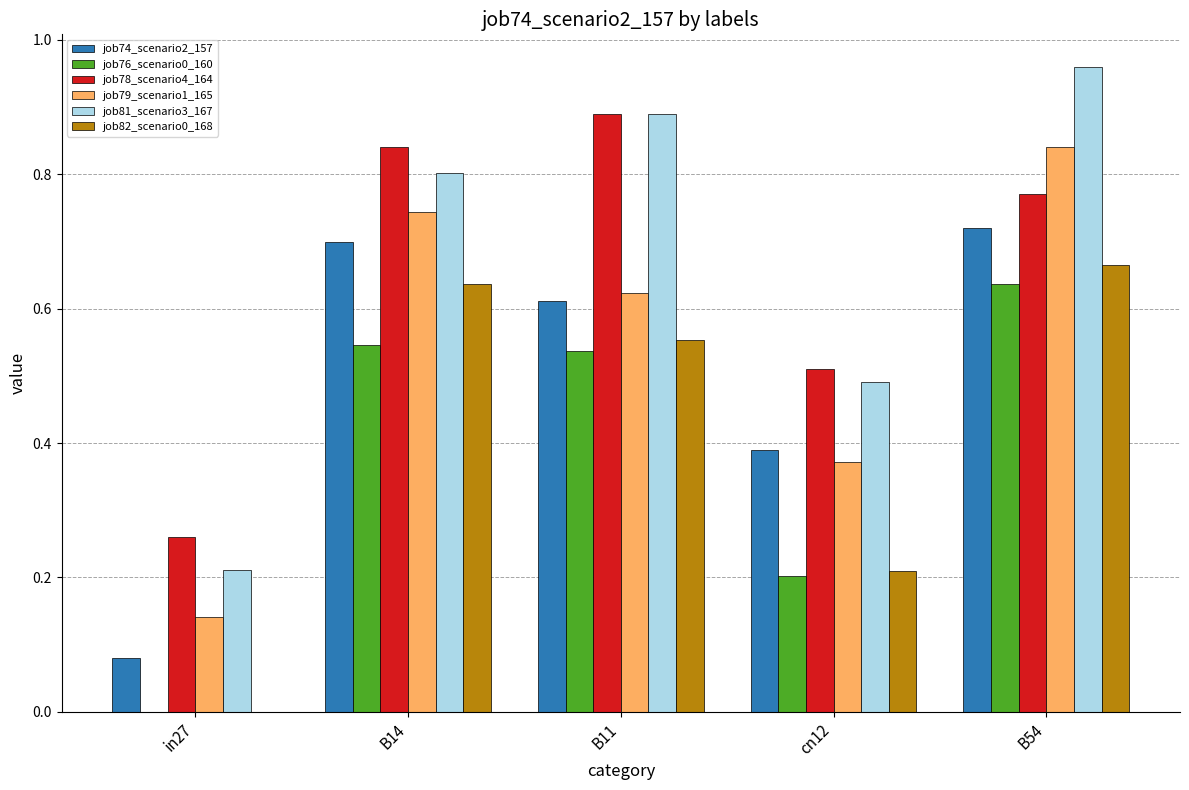

True or false: job78_scenario4_164 has a value of 0.4 at B14.

False